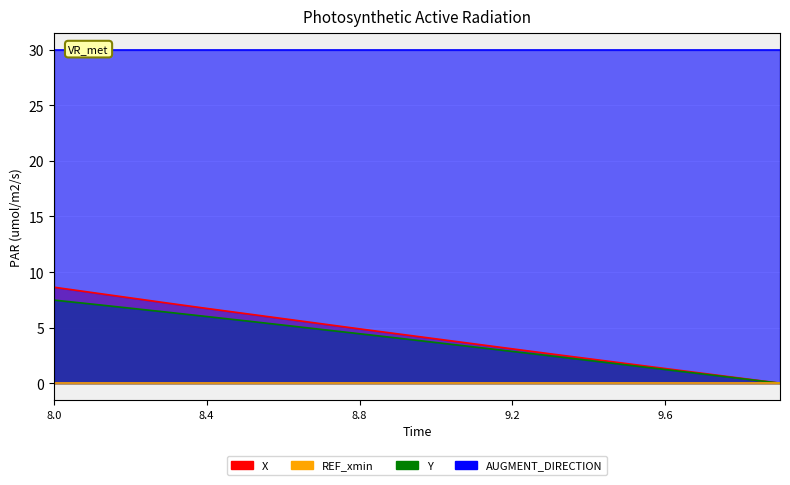

Between 8.5 and 9.9, which series saw the biggest shift?

X